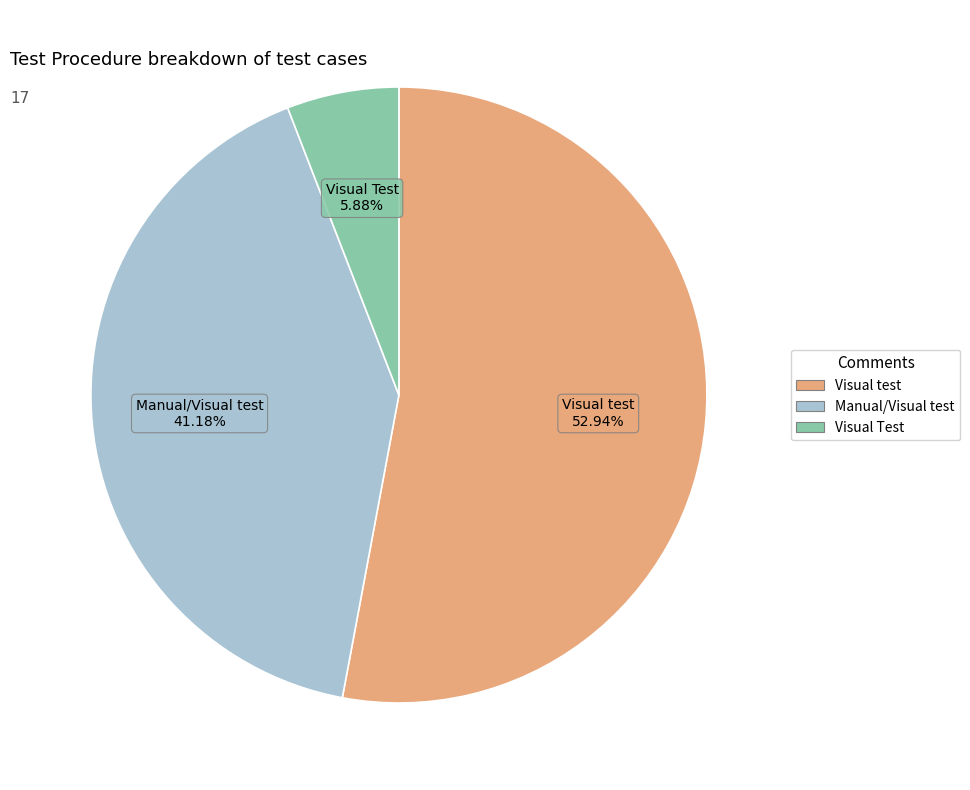

Is there any slice that represents more than half of the pie?

Yes